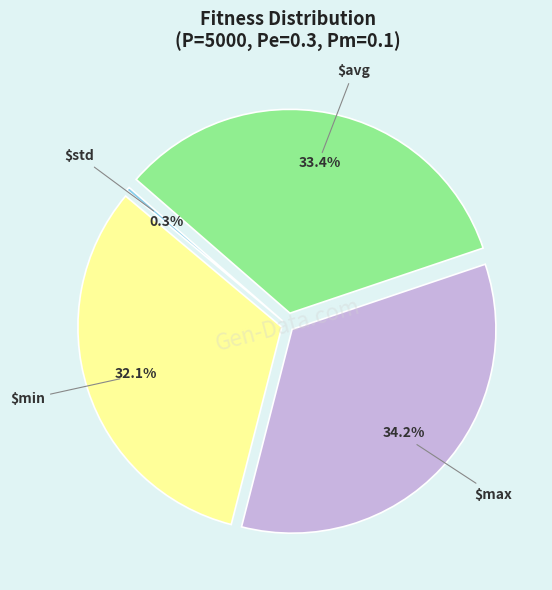

Is there any slice that represents more than half of the pie?

No